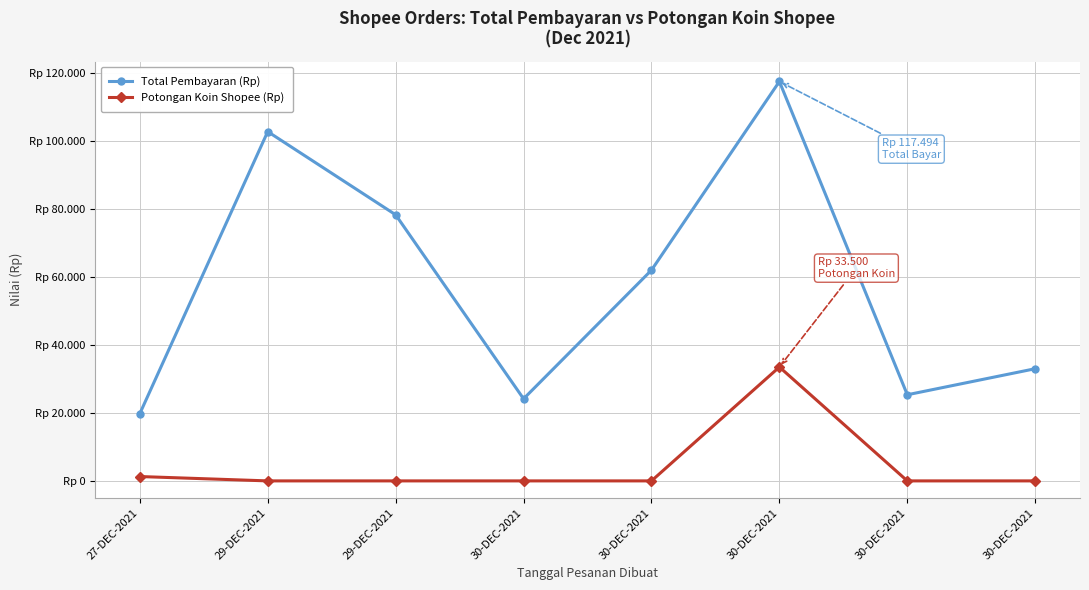

At which category is the sum across all series the highest?

30-DEC-2021